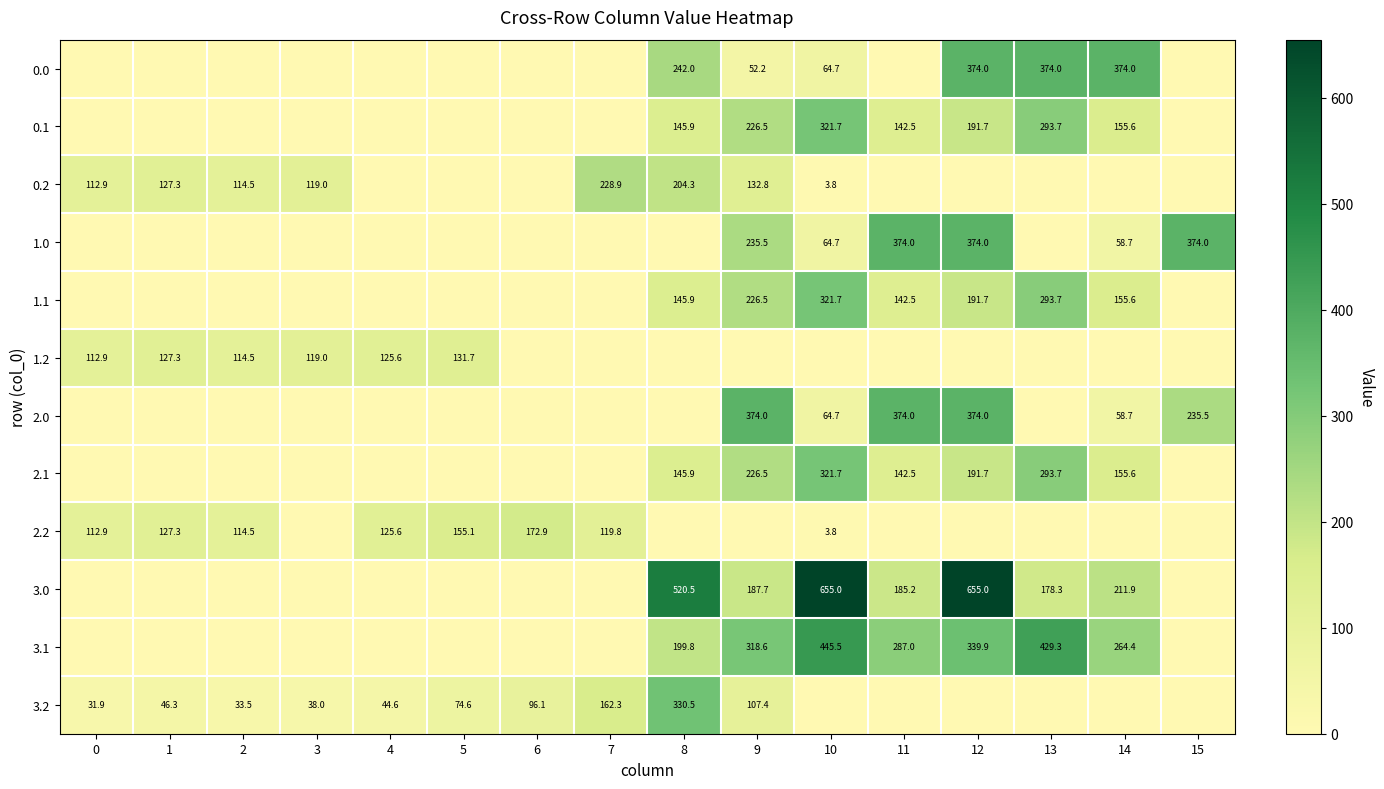

The 2.0 series shows 0.0 at 7. True or false?

True